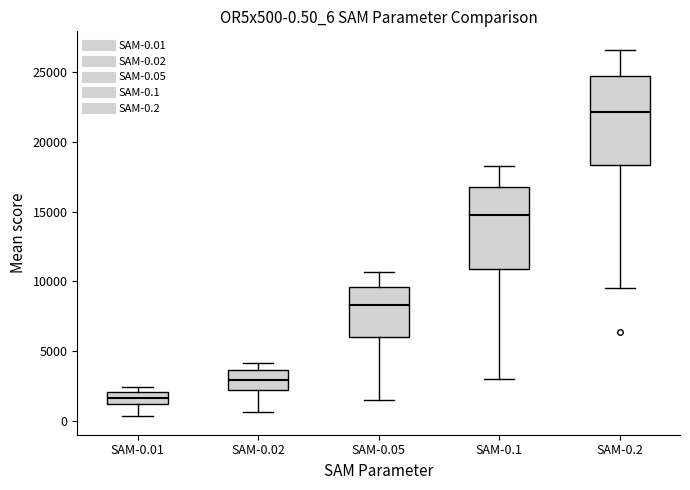

Which box's median line is the lowest?

SAM-0.01